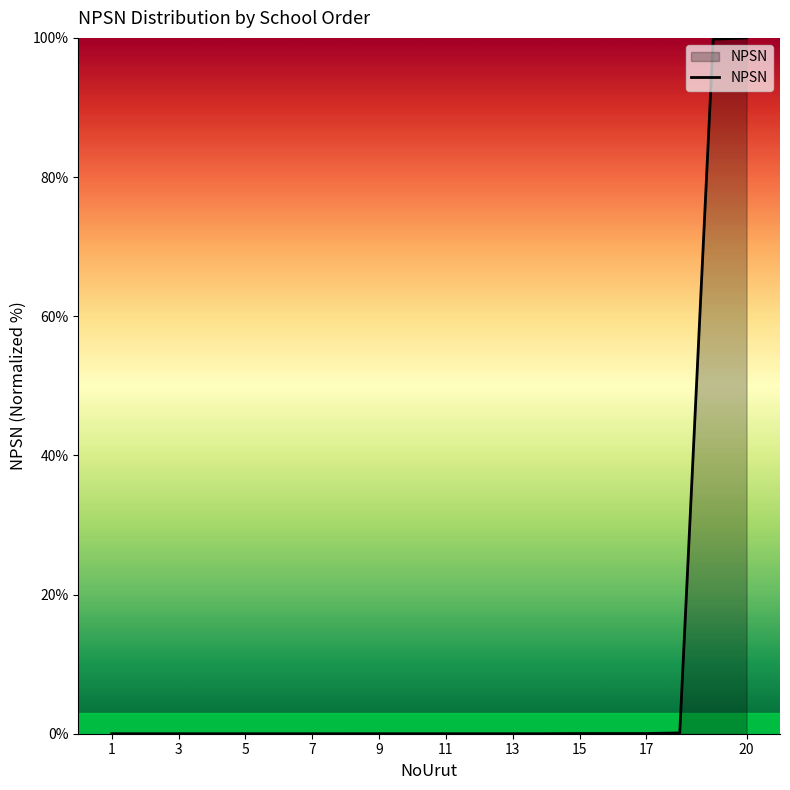

What is the greatest value displayed?

100.0